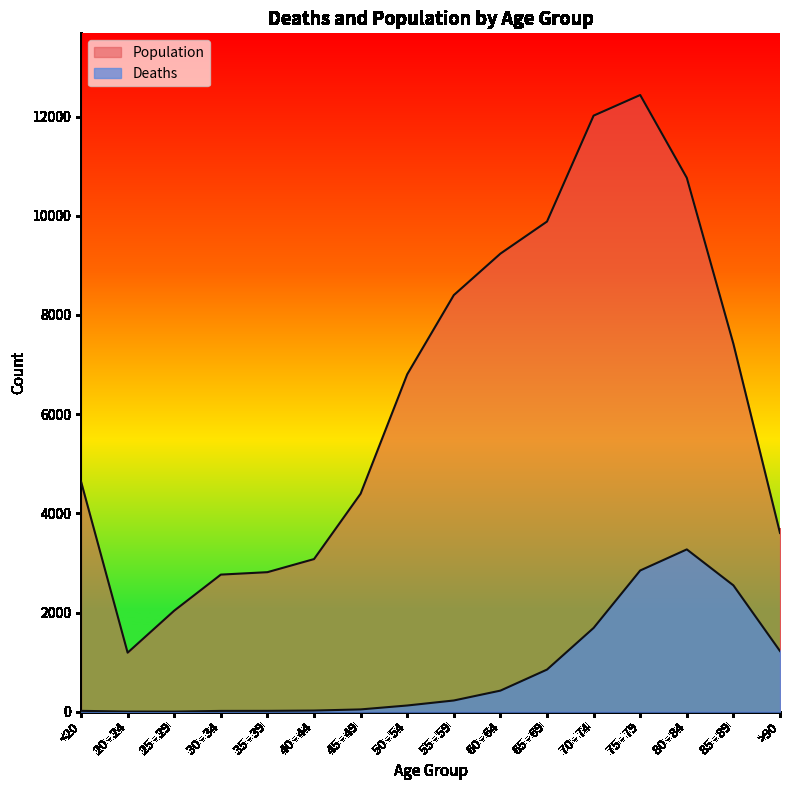

What is the sum of the Deaths values at 65 - 69 and >90?

2074